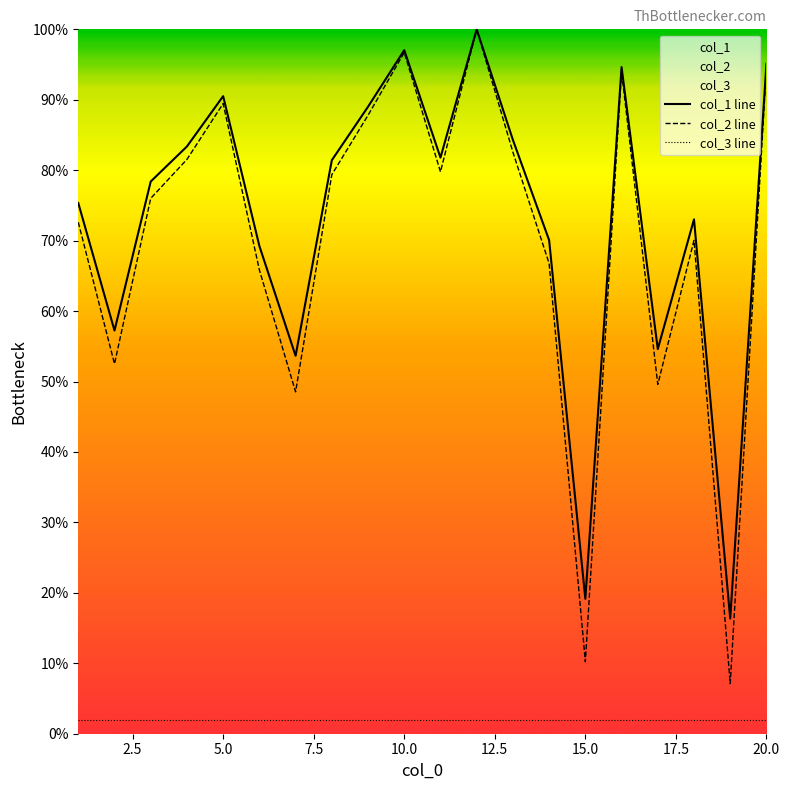

List the series in order of their peak value, lowest first.

col_3 line, col_1 line, col_2 line